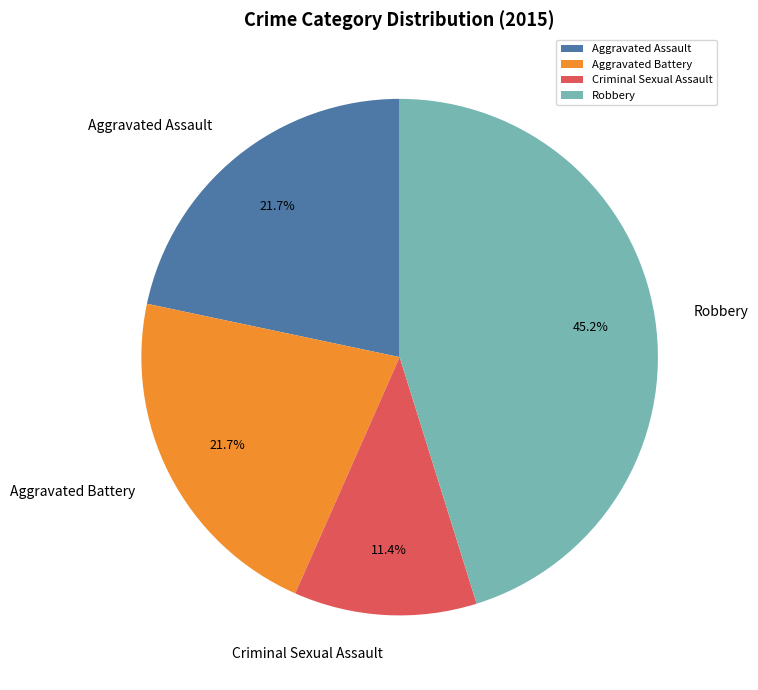

How much of the chart is everything except Robbery?

54.8%